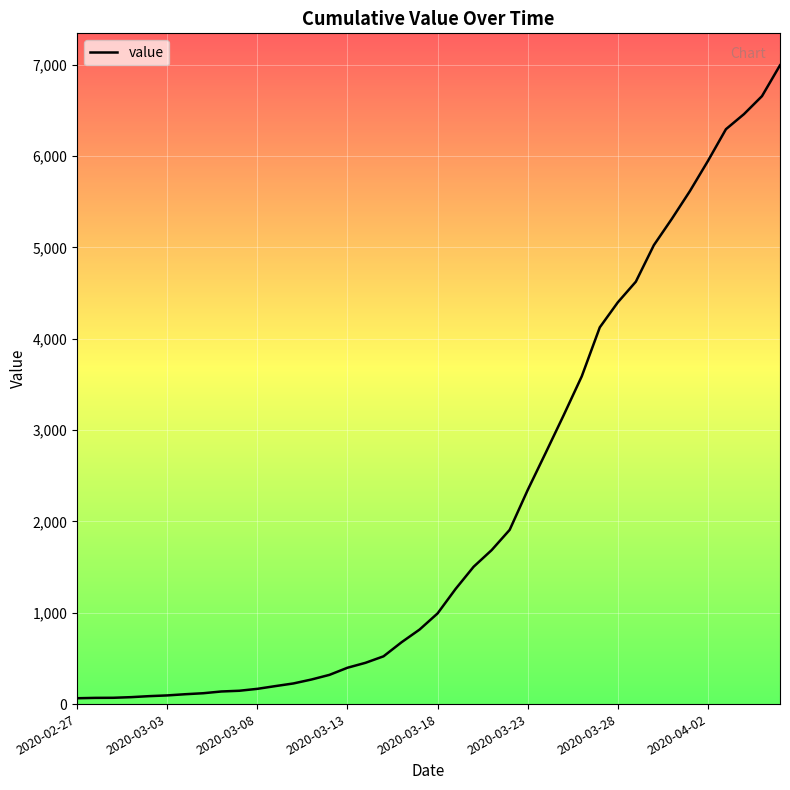

What is the difference between the maximum and minimum values?

6931